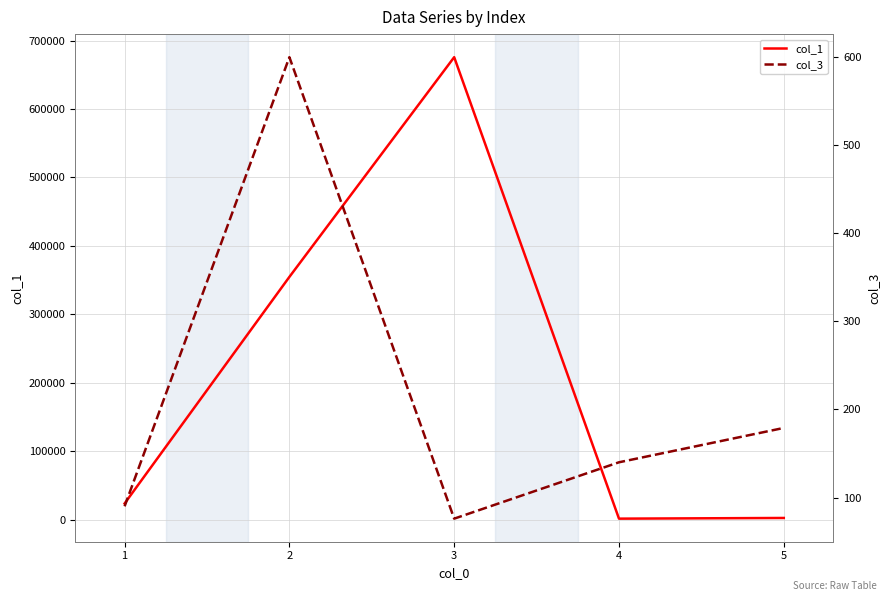

What are all the series names shown in the legend?

col_1, col_3